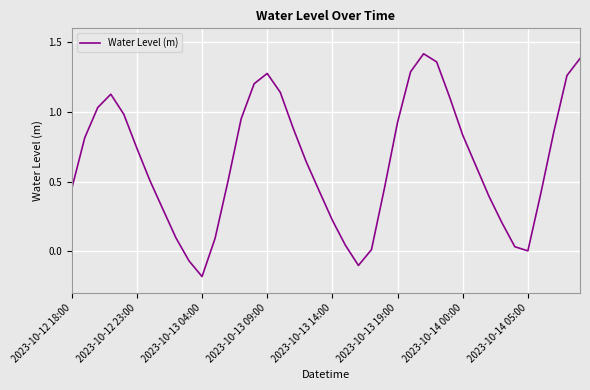

What is the difference between the maximum and minimum values?

1.6